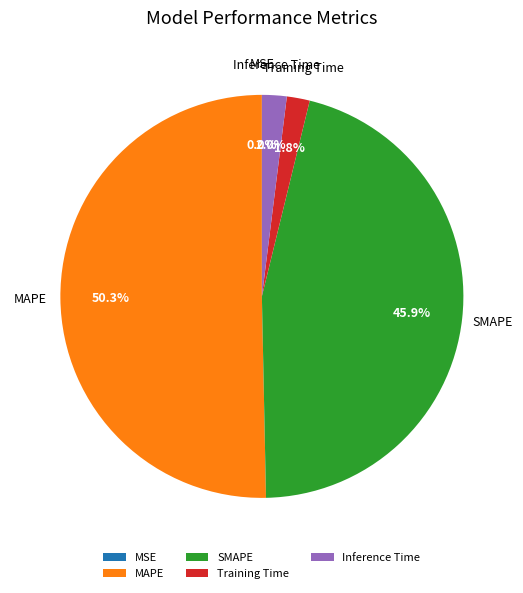

To the nearest percent, what is the difference between the largest and smallest slice percentages?

50%